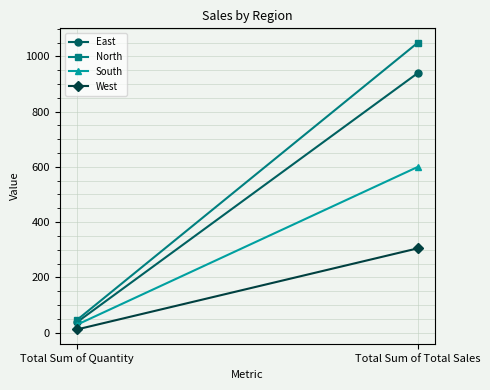

What is the greatest value displayed?

1050